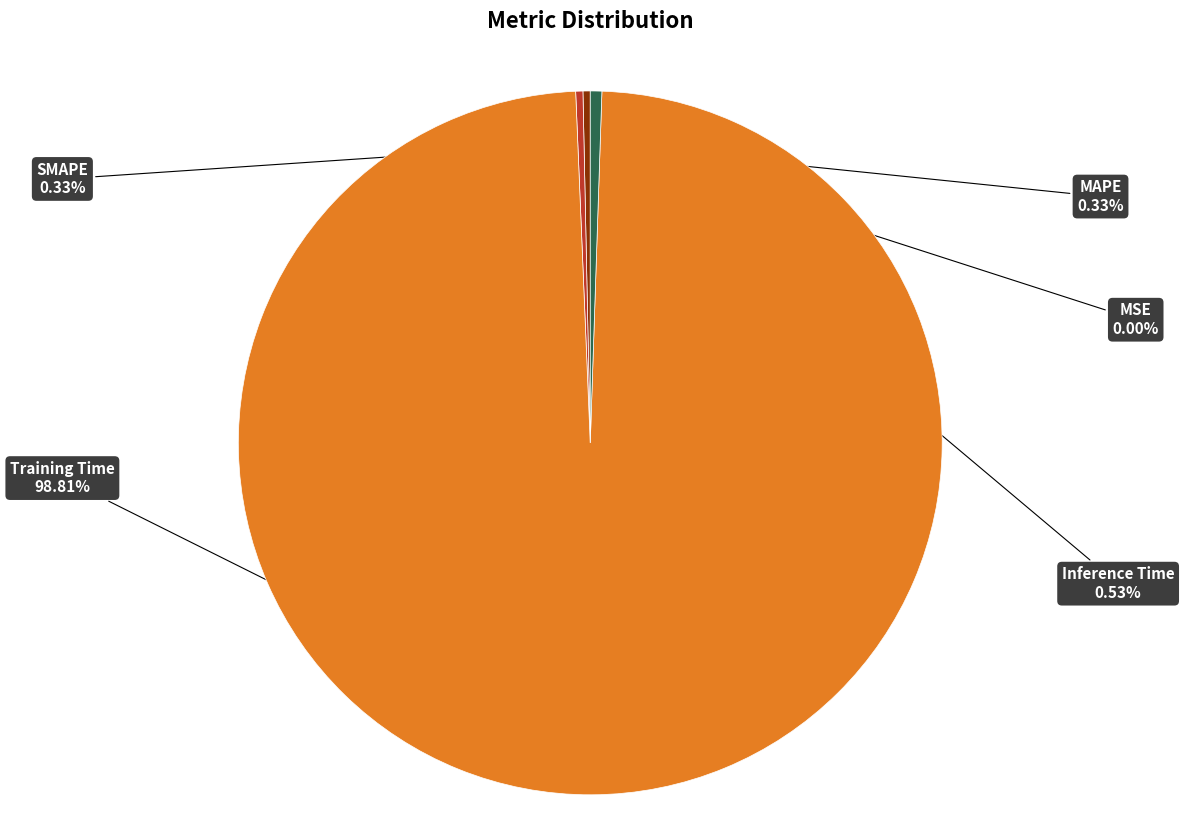

Does any single category account for the majority?

Yes